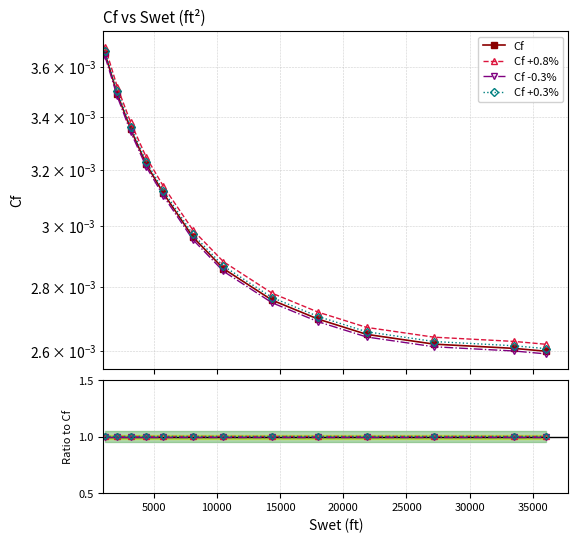

True or false: Cf +0.8% and Cf -0.3% cross at least once.

False